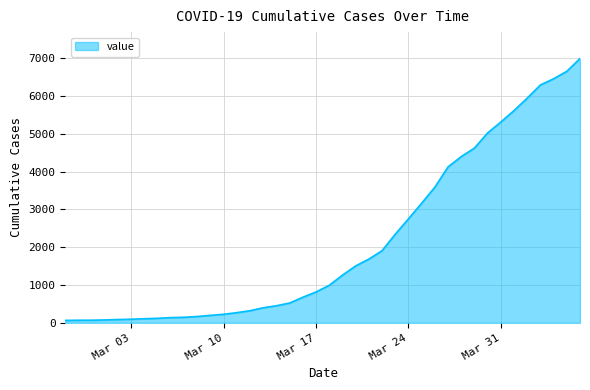

What is the difference between the maximum and minimum values?

6931